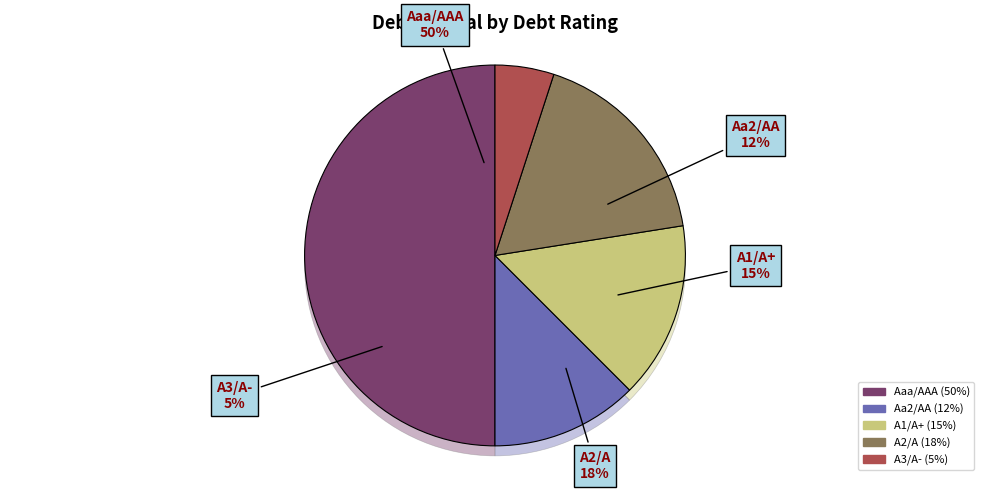

Rank the categories by value from highest to lowest.

Aaa/AAA, A2/A, A1/A+, Aa2/AA, A3/A-